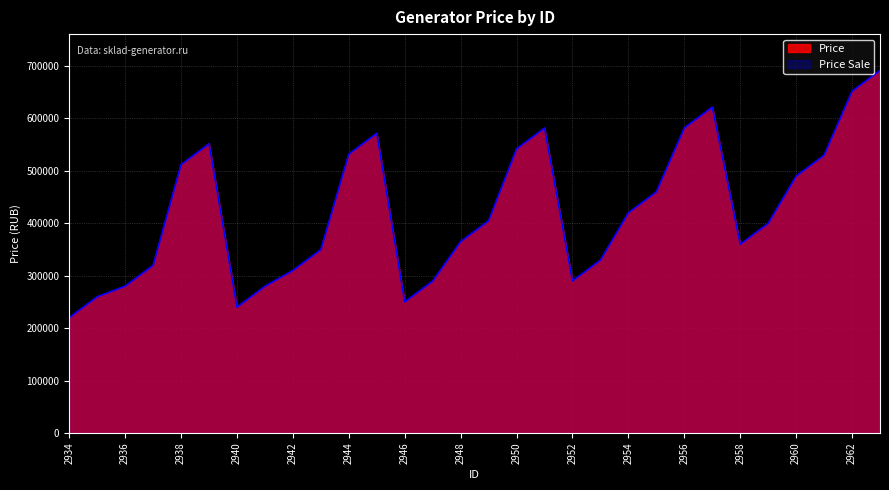

The Price Sale series shows 1013486 at 2956. True or false?

False